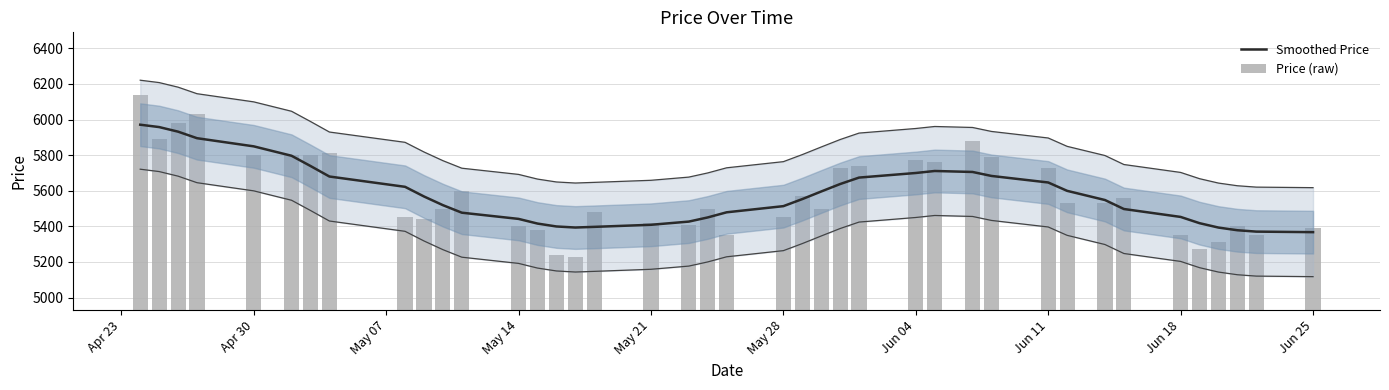

What value does the Price (raw) series have at Jun 04?

5800.0